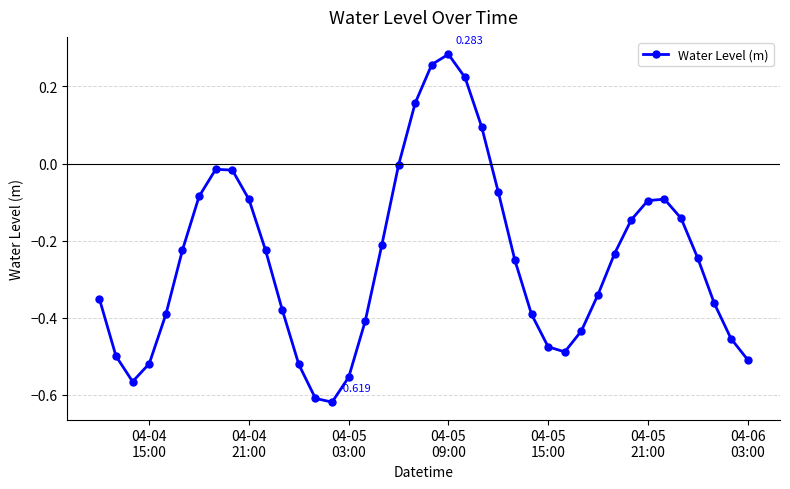

True or false: the data has more than 1 interior local peaks.

True